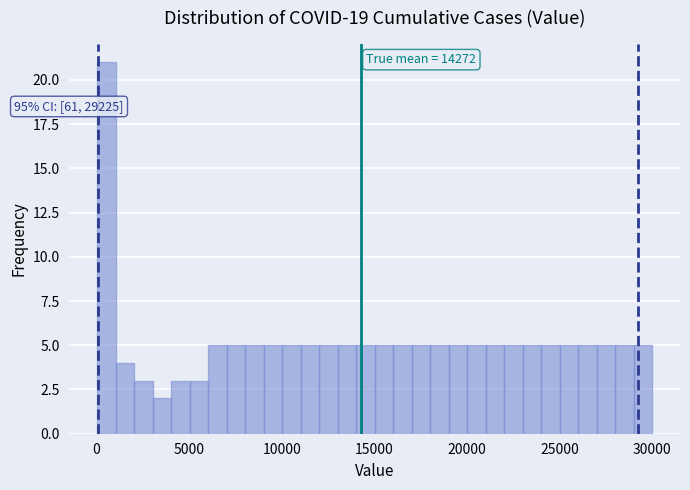

Around what value on the x-axis is the tallest bar? Give the approximate position of its centre, as read against the axis.

500